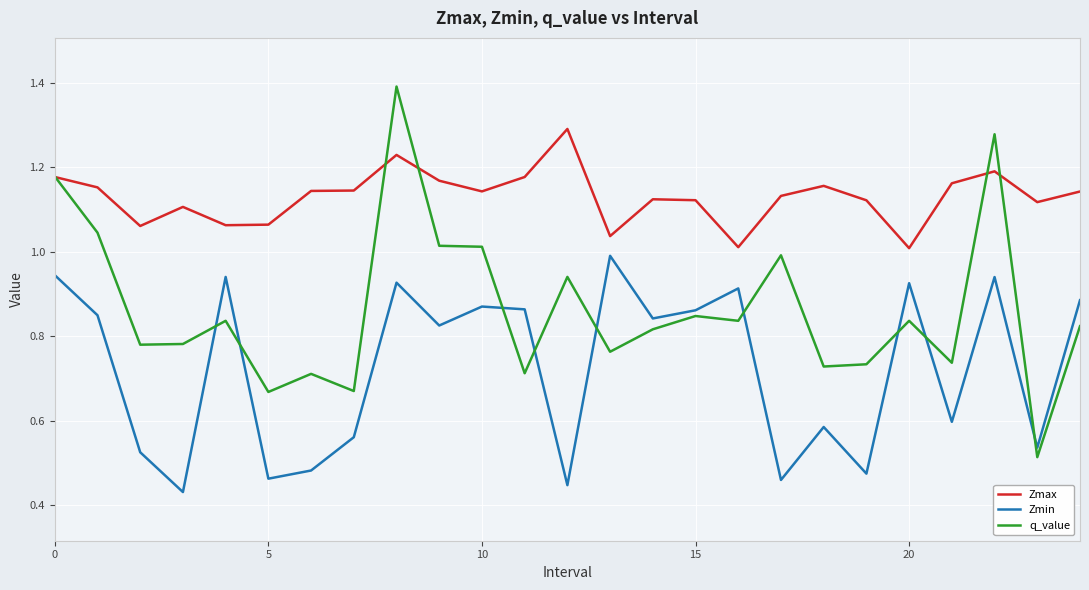

What are all the series names shown in the legend?

Zmax, Zmin, q_value